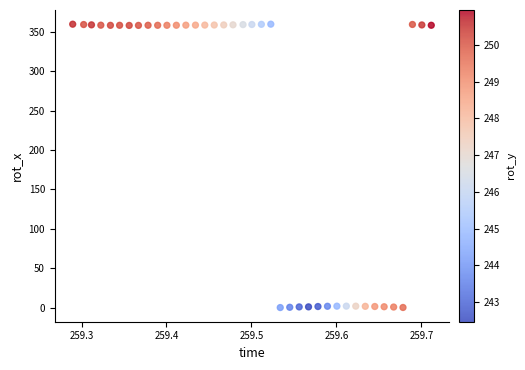

What is the range of X values (max minus min)?

0.4